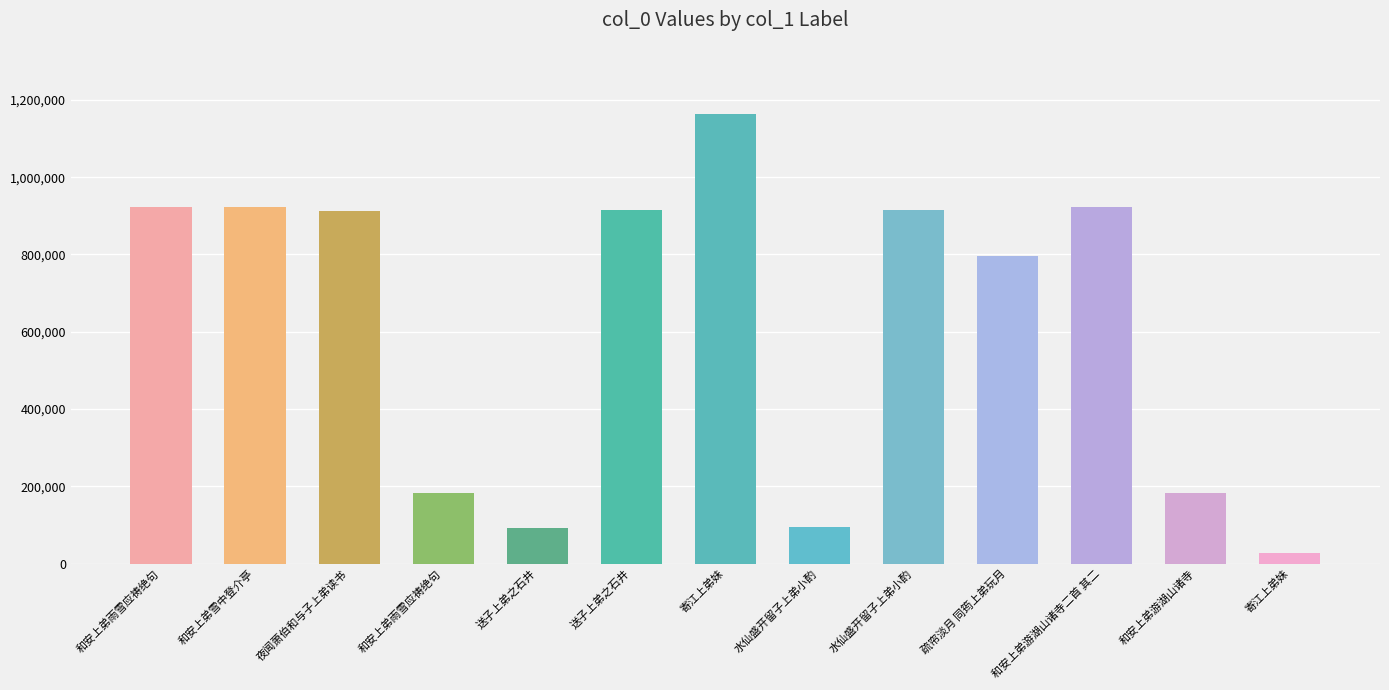

At which category does the chart reach its minimum across all series?

寄江上弟妹